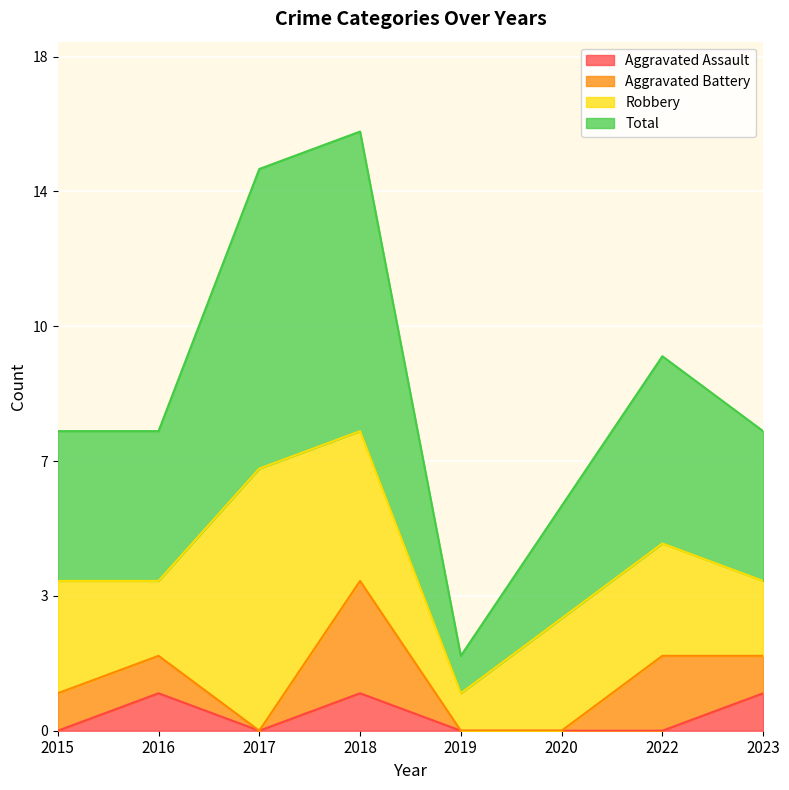

Which category has the highest value across all series?

2018